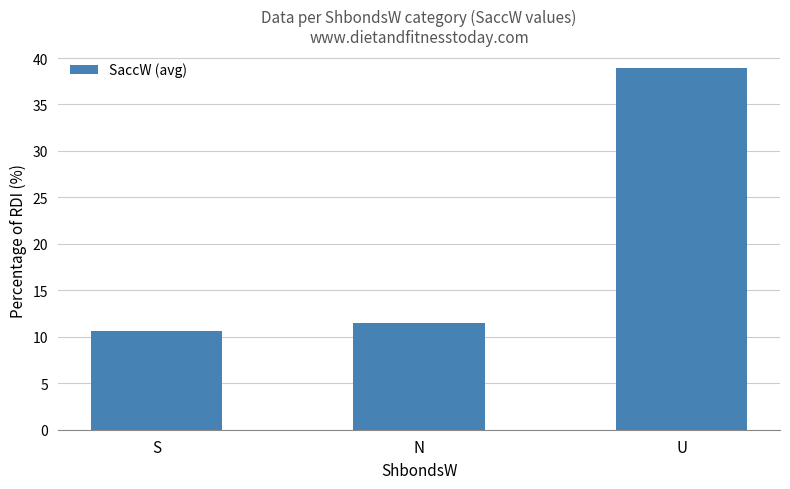

Reading right to left, what are all the values shown in this chart?

38.9	11.5	10.6